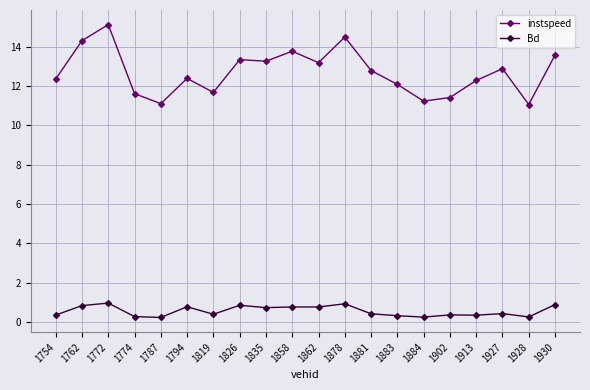

What value does the instspeed series have at 1794?

12.4